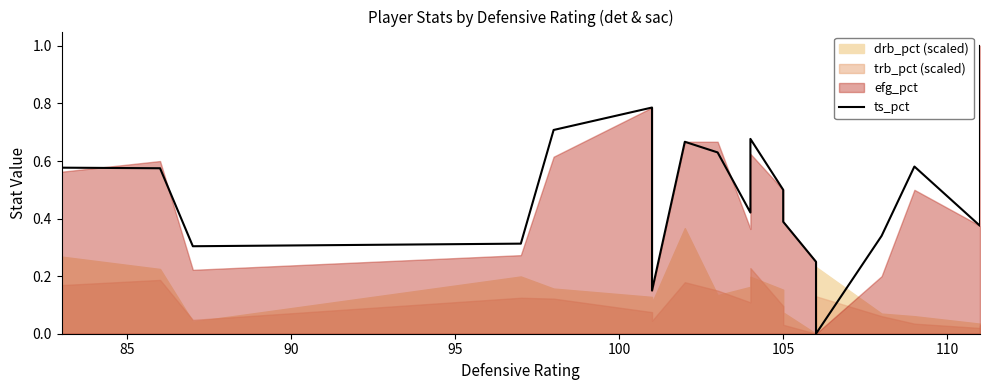

Reading left to right, extract all data points from this chart.

0.6	0.6	0.3	0.3	0.7	0.8	0.1	0.7	0.6	0.4	0.7	0.5	0.4	0.2	0.0	0.3	0.6	0.4	0.4	1.0